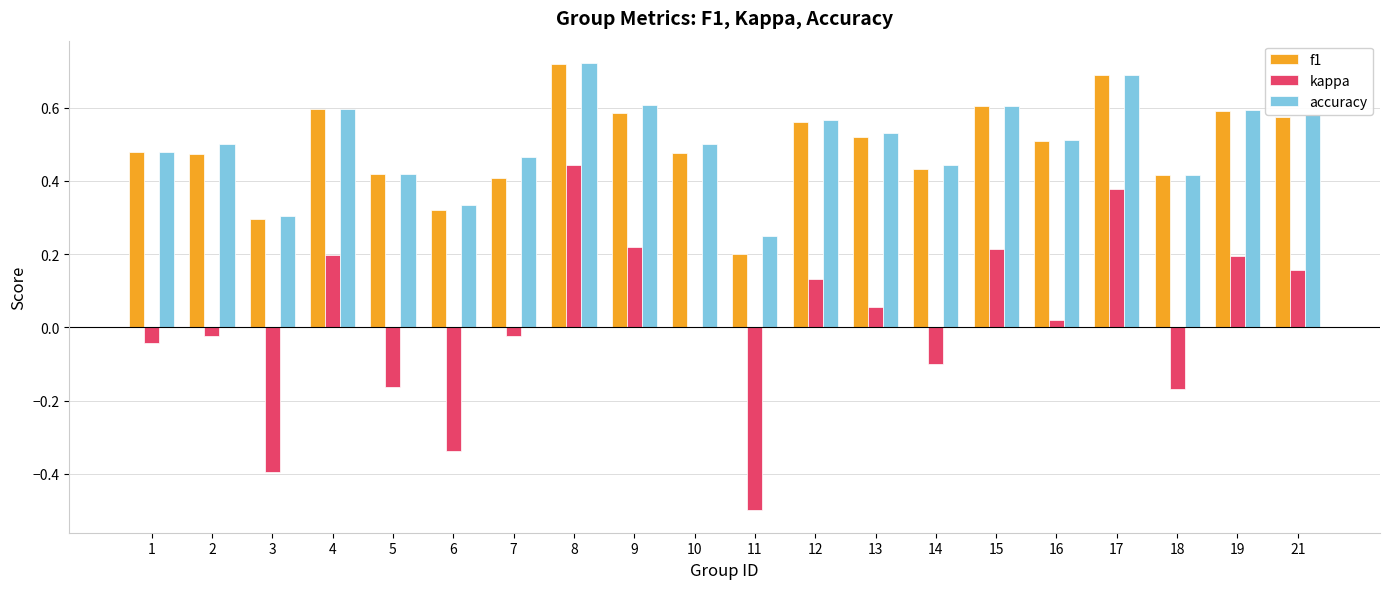

Which series changed the most between 1 and 19?

kappa